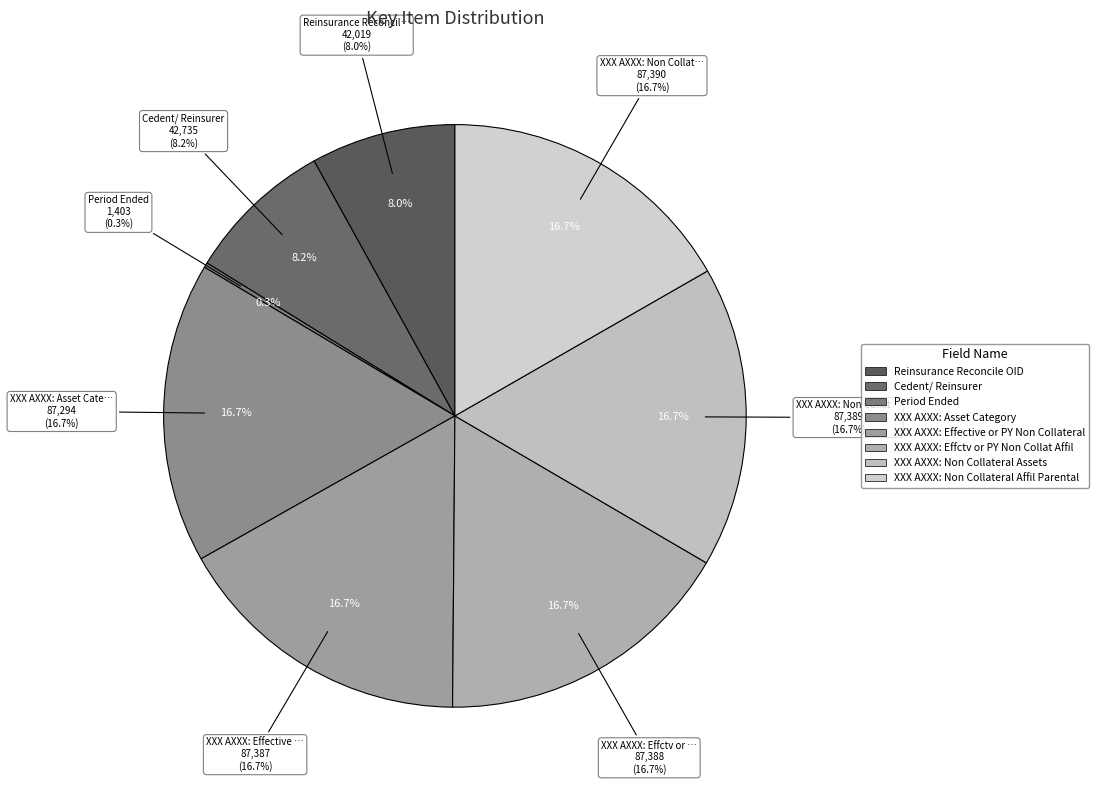

Count the number of slices in the pie.

8